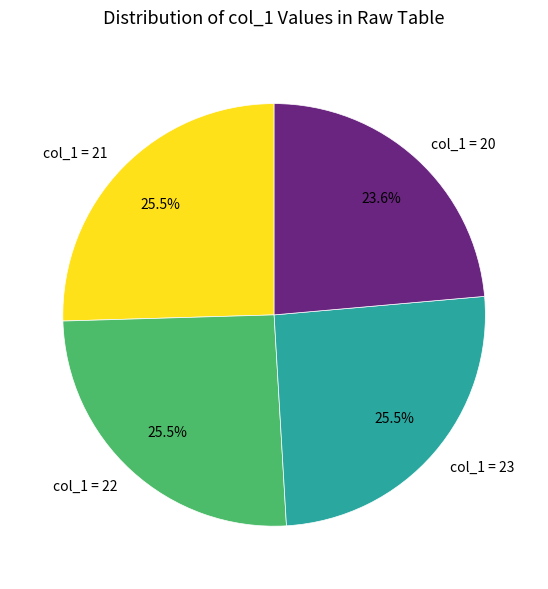

Count the number of slices in the pie.

4